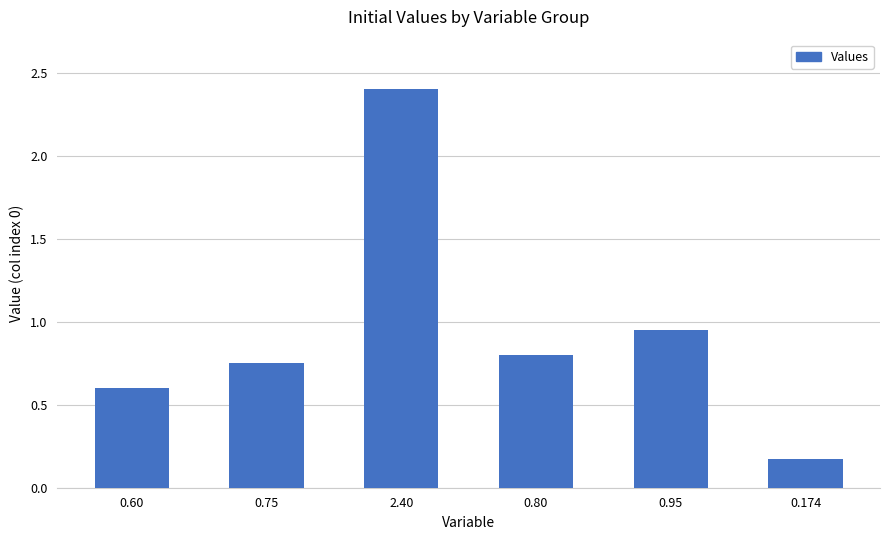

What is the label of the 4th bar from the right?

2.40